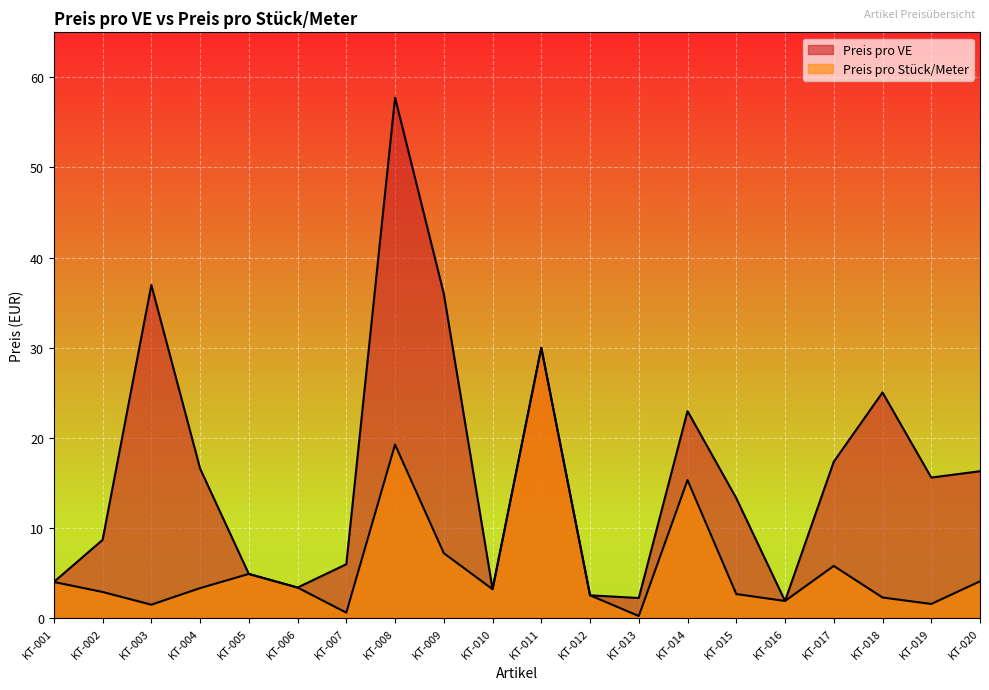

How many values in the Preis pro VE series are below 15?

10